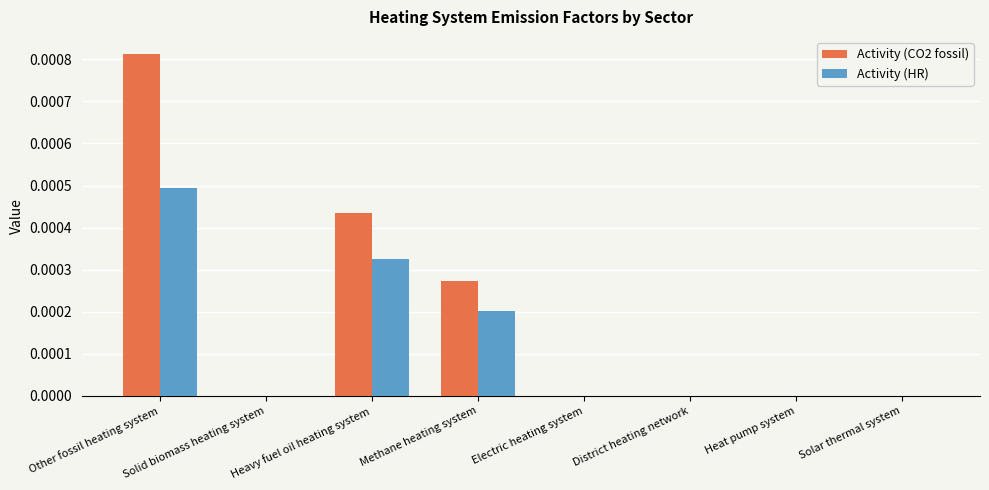

Which series changed the most between Heavy fuel oil heating system and District heating network?

Activity (CO2 fossil)